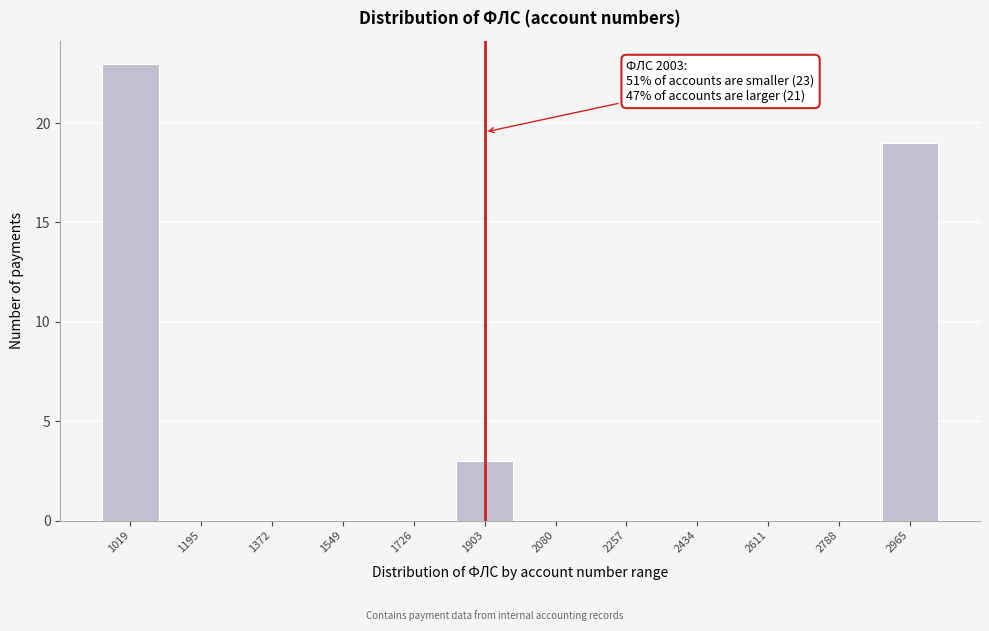

Reading left to right, what are all the values shown in this chart?

1019=23	1195=0	1372=0	1549=0	1726=0	1903=3	2080=0	2257=0	2434=0	2611=0	2788=0	2965=19